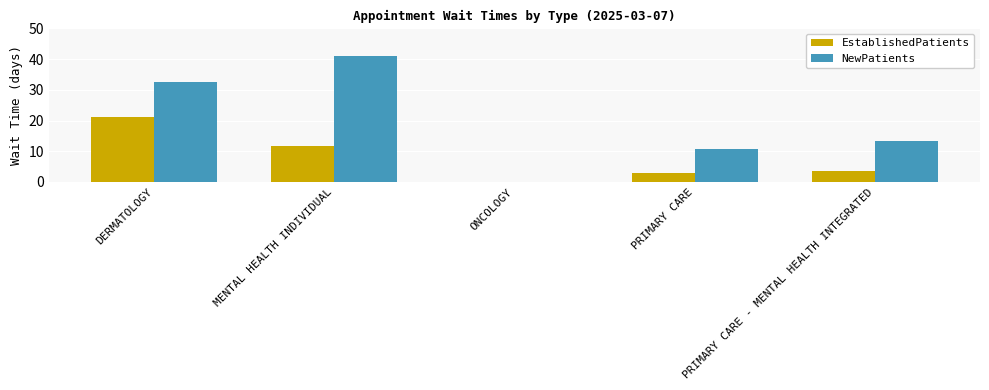

Reading left to right, list all the values displayed in this chart.

EstablishedPatients: DERMATOLOGY=21.3	MENTAL HEALTH INDIVIDUAL=11.7	ONCOLOGY=0.0	PRIMARY CARE=2.9	PRIMARY CARE - MENTAL HEALTH INTEGRATED=3.4
NewPatients: DERMATOLOGY=32.4	MENTAL HEALTH INDIVIDUAL=41.0	ONCOLOGY=0.0	PRIMARY CARE=10.8	PRIMARY CARE - MENTAL HEALTH INTEGRATED=13.3